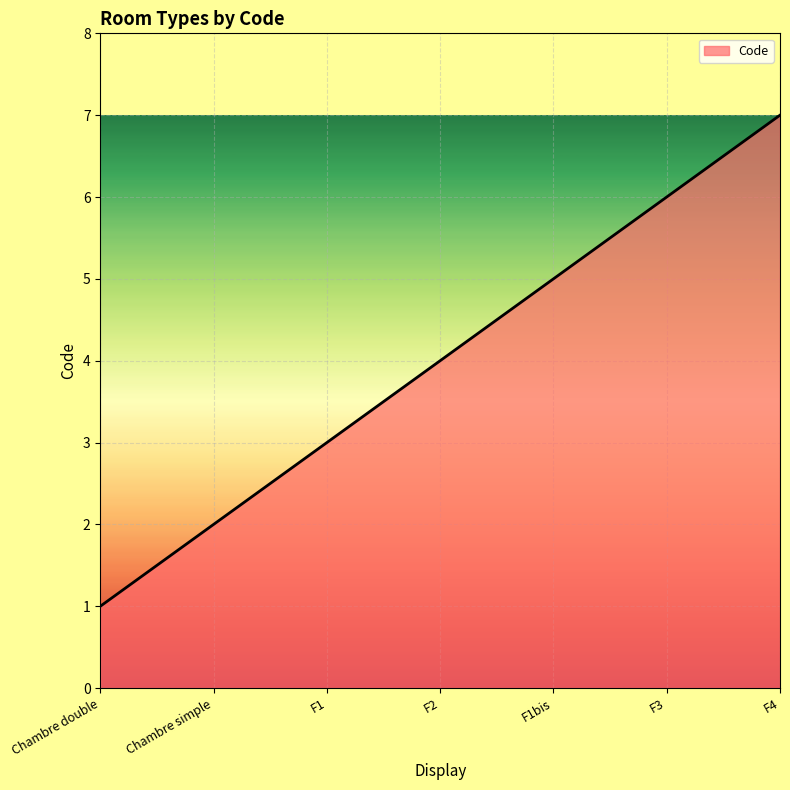

Which label corresponds to the largest value in the chart?

F4